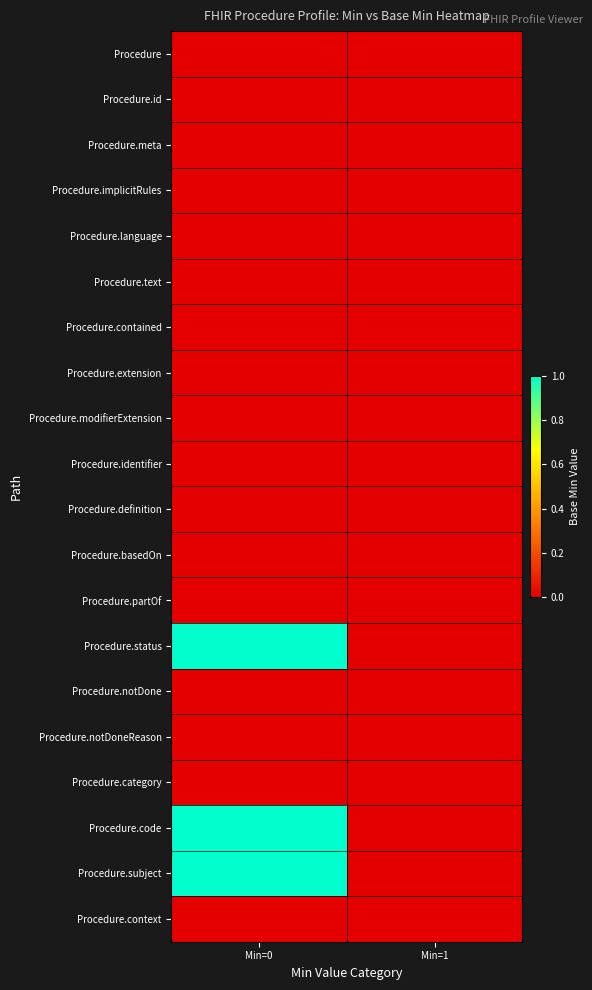

Which series has the largest total across all categories?

Procedure.status